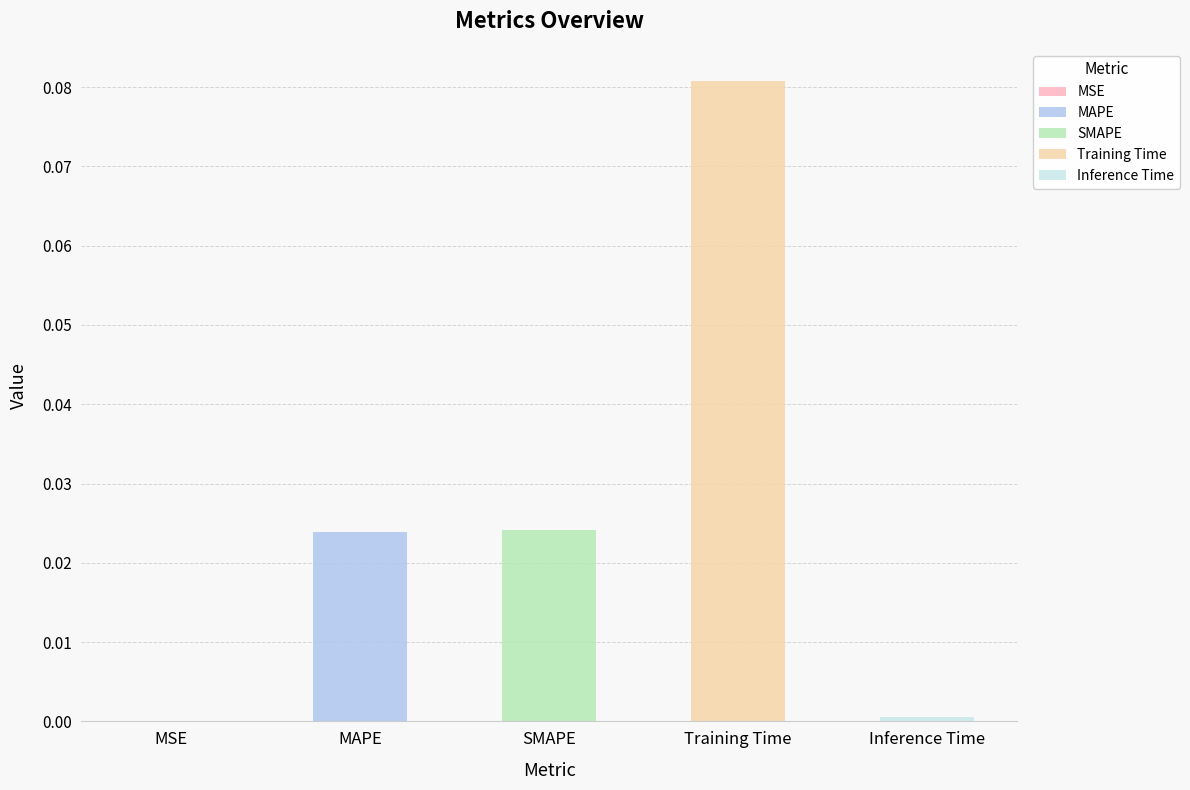

Reading right to left, what are all the values shown in this chart?

0.0	0.1	0.0	0.0	0.0